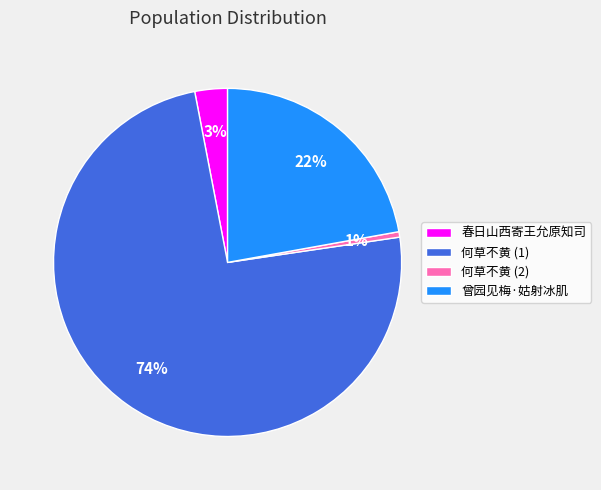

What percentage is the 春日山西寄王允原知司 slice, to the nearest percent?

3%